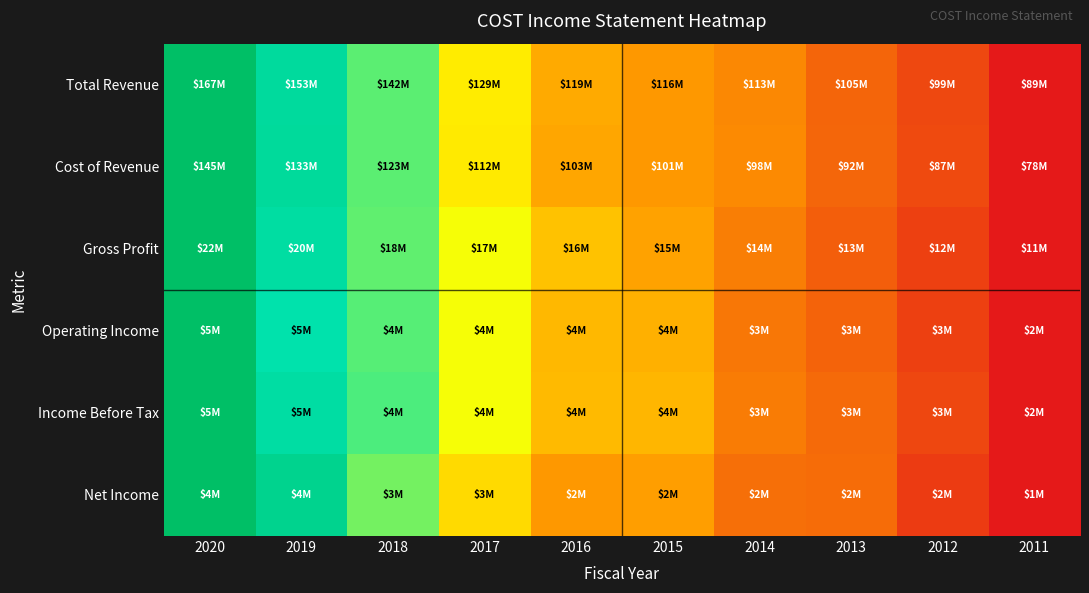

Which series has the widest spread of values?

Total Revenue